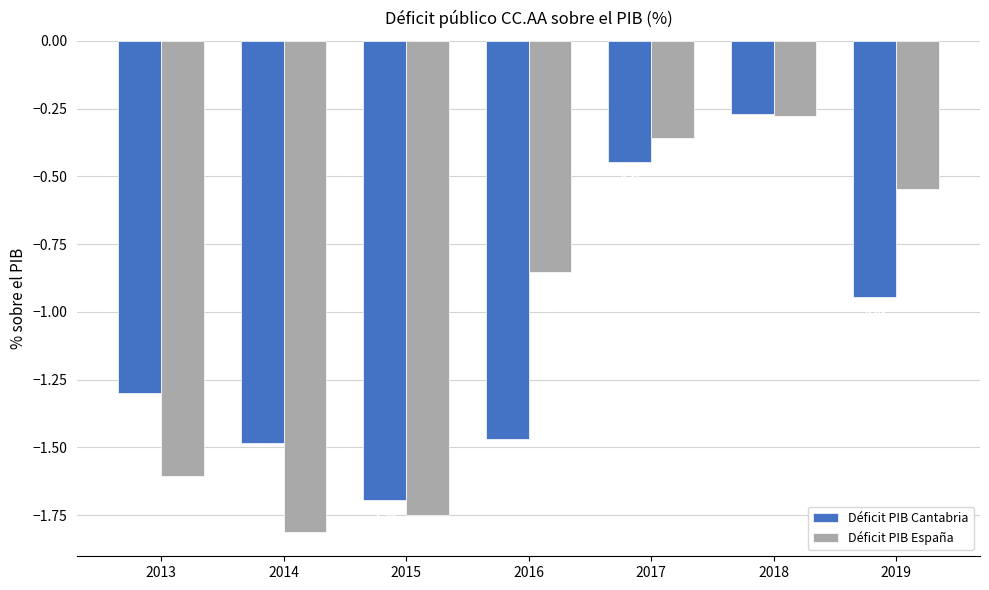

What is the average value of the Déficit PIB Cantabria series?

-1.1